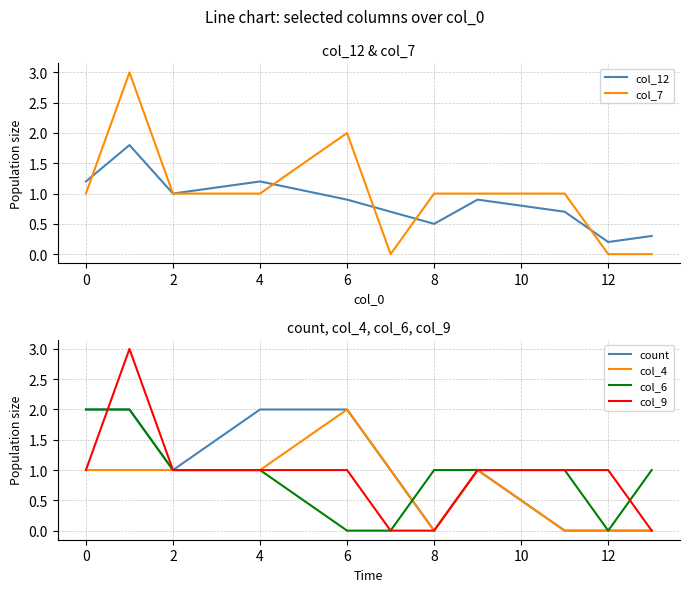

The value of col_6 at 0 is 2. True or false?

True